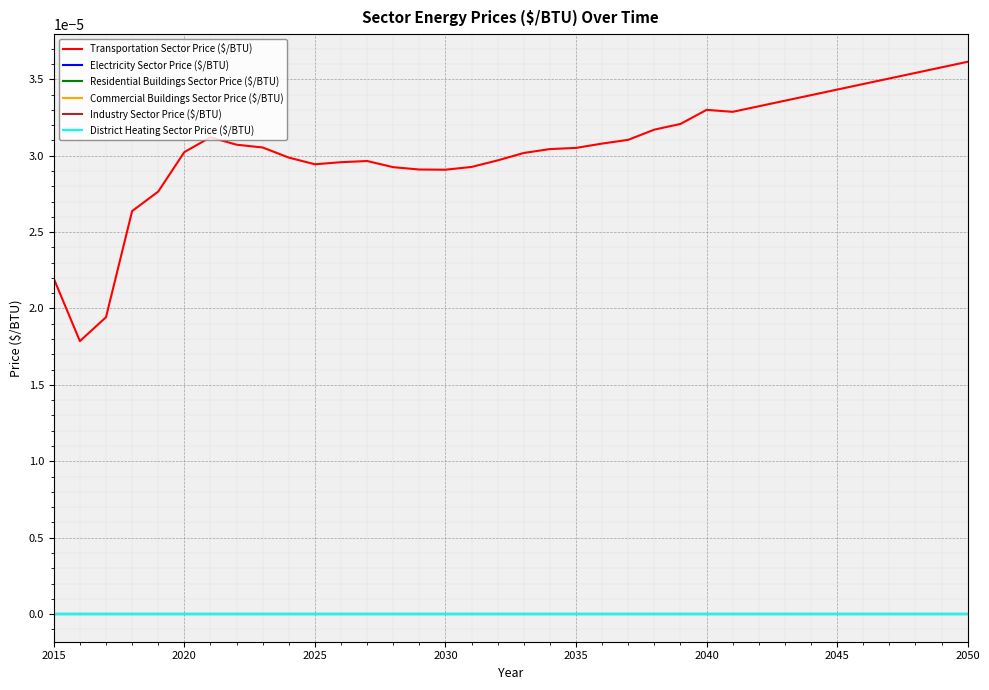

Which series has the largest total across all categories?

Transportation Sector Price ($/BTU)